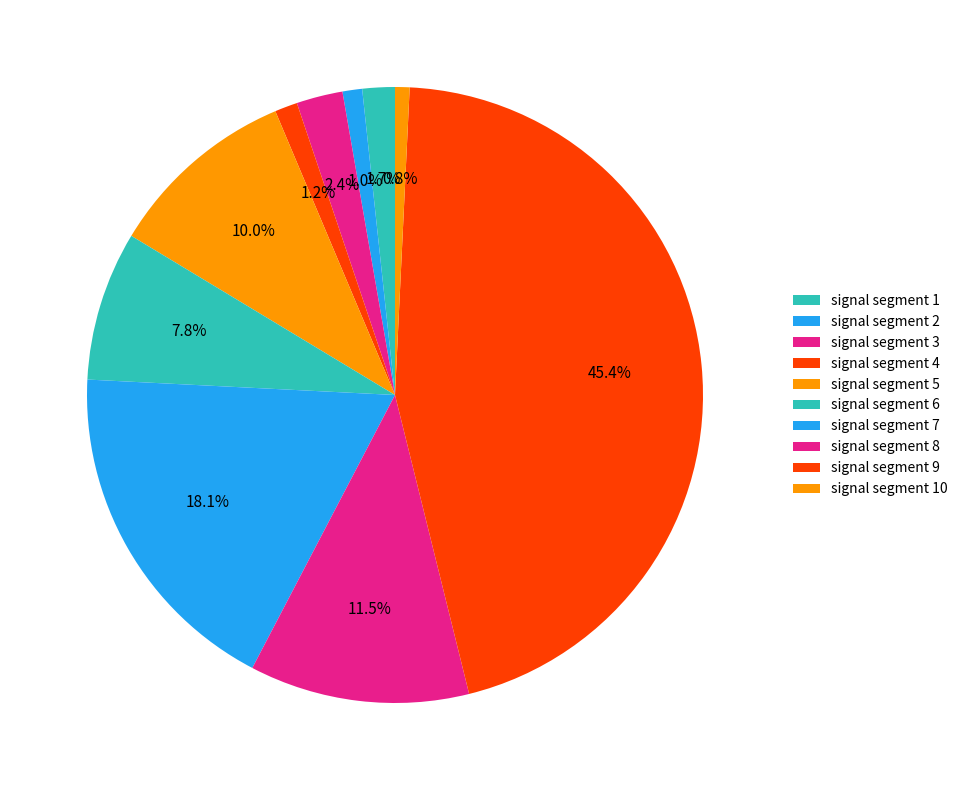

How many segments does this pie chart have?

10